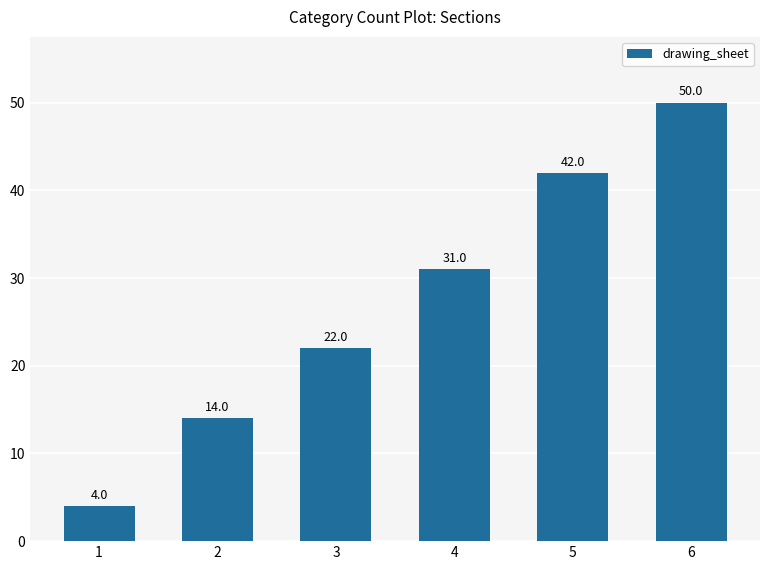

Which category has the highest value across all series?

6